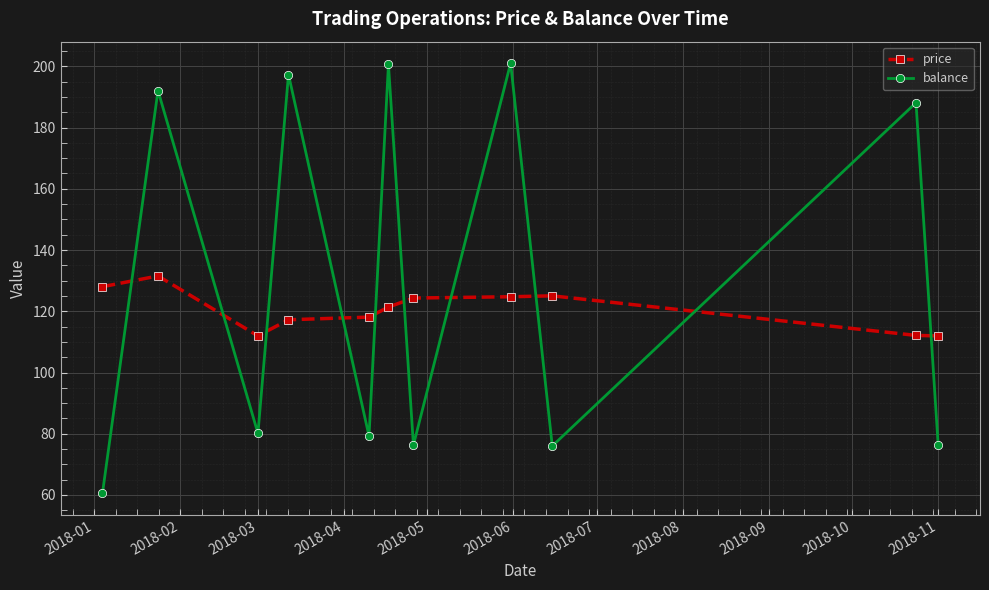

What is the maximum value for price?

131.5